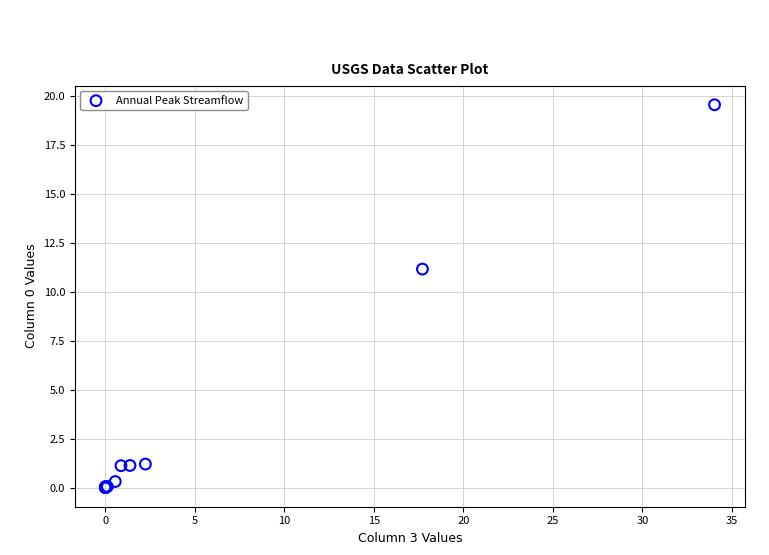

What Y value in the scatter plot is closest to 9?

11.2